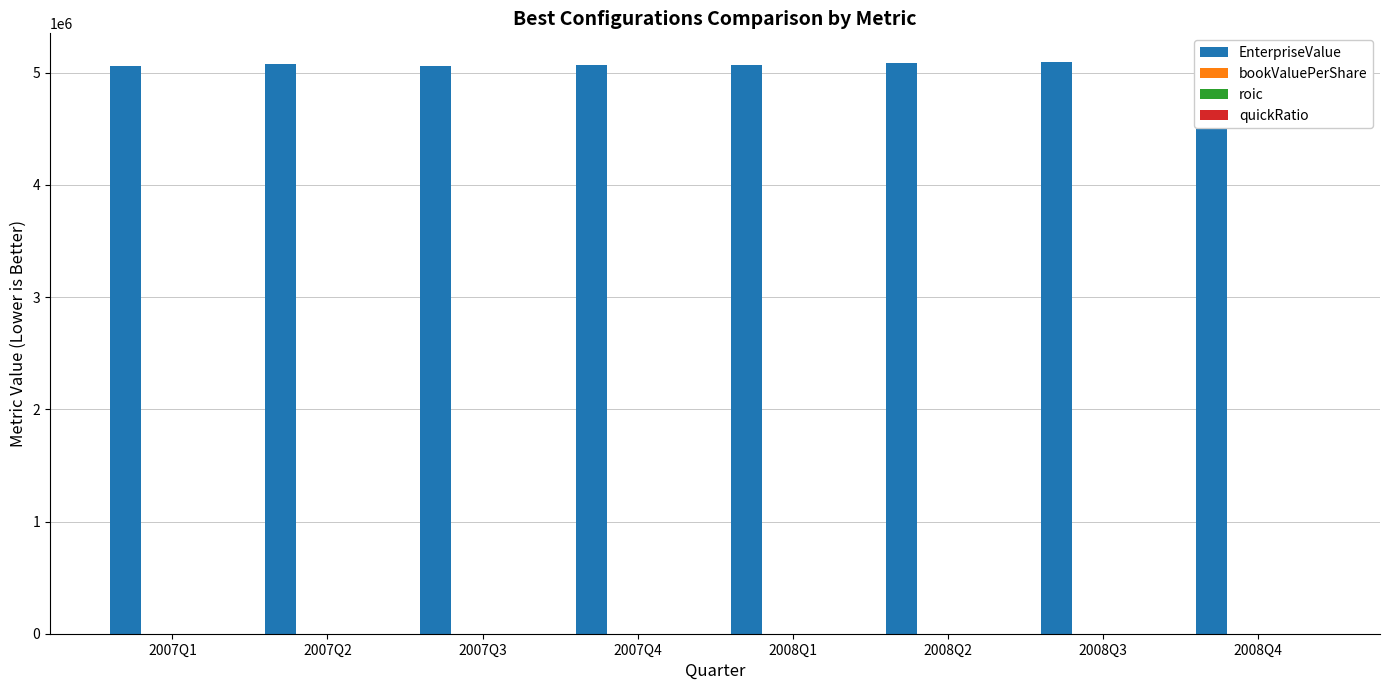

What is the label of the 4th bar from the left?

2007Q4